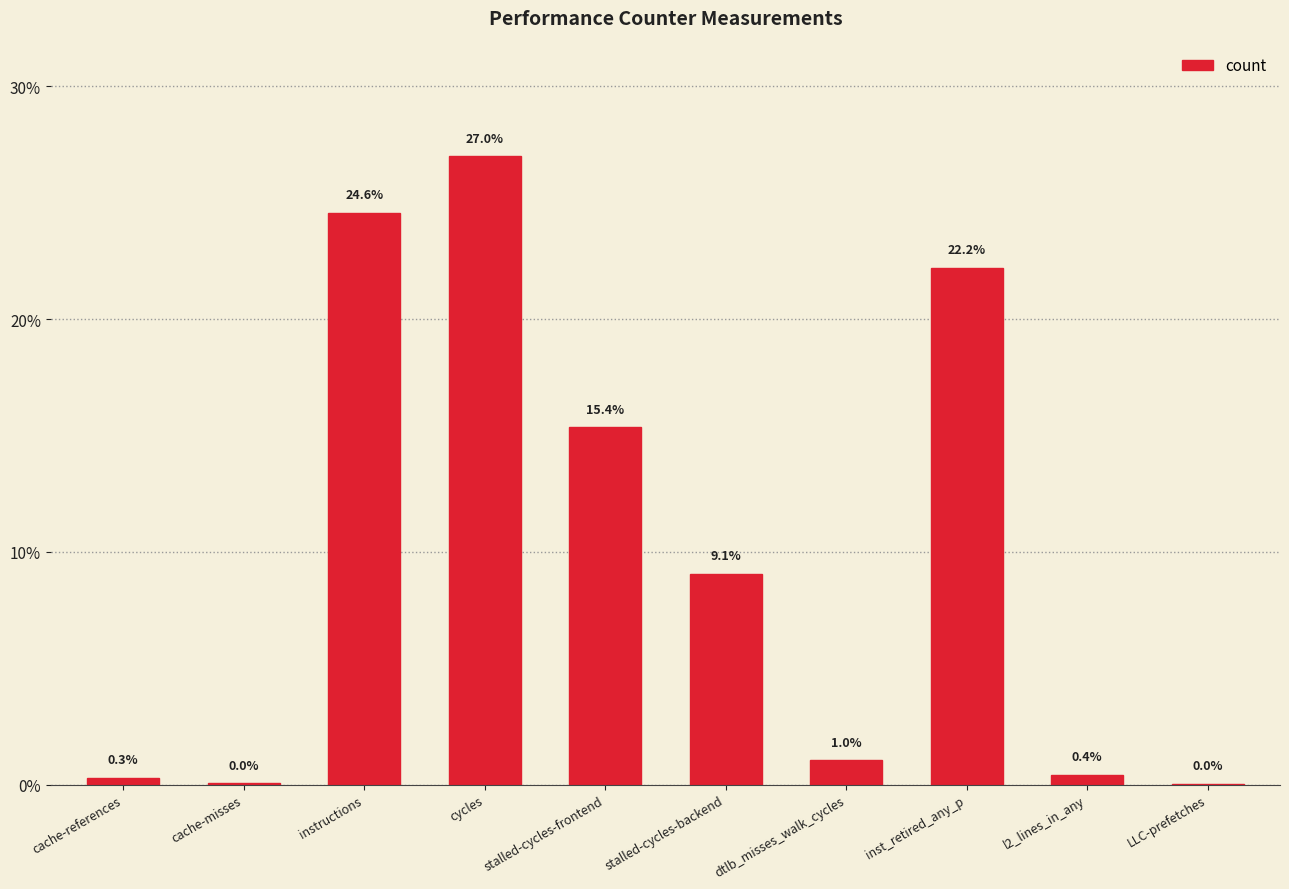

The chart shows a value of 8816338573 at instructions. True or false?

False